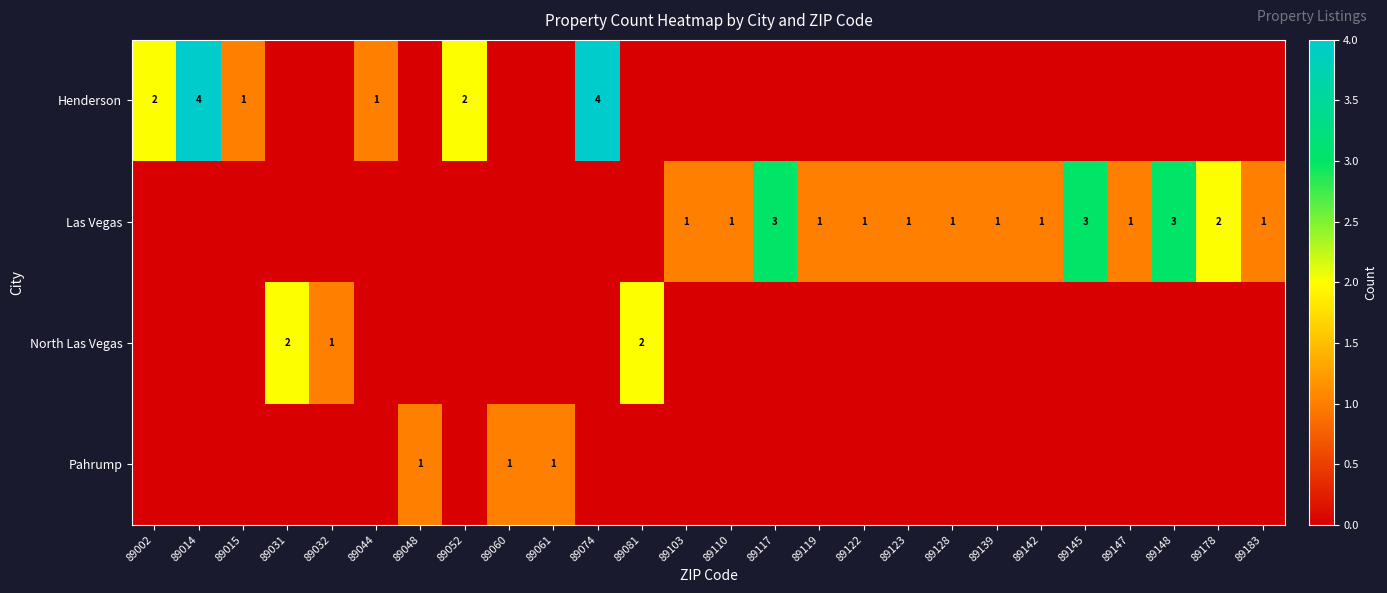

The Henderson series shows 2 at 89052. True or false?

True